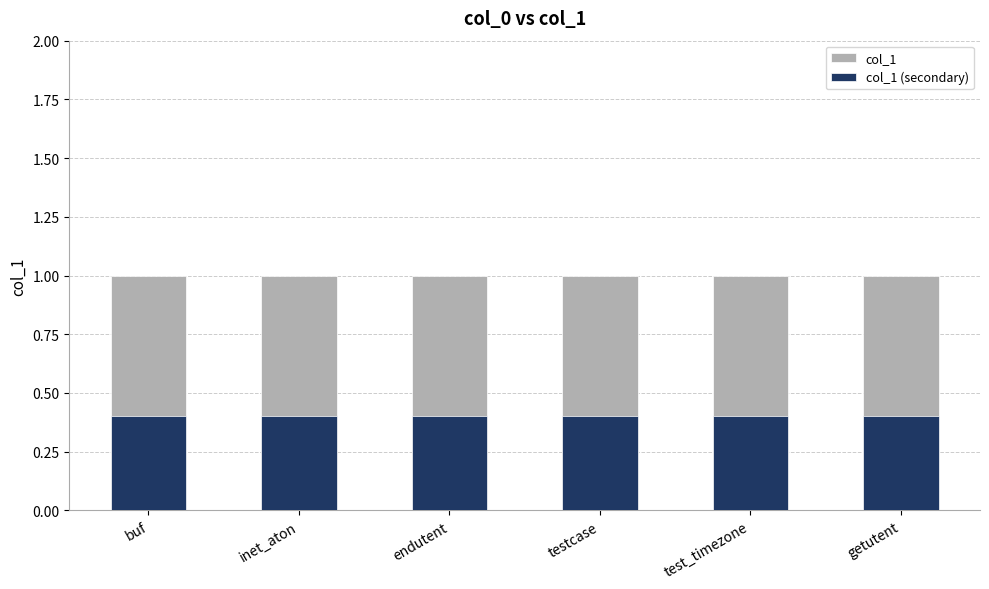

What is the value of the col_1 (secondary) bar at the 5th from the left?

0.4